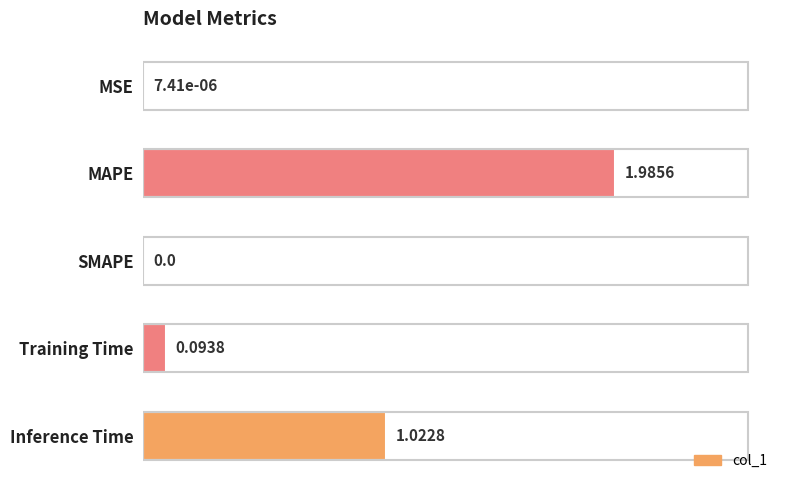

At which category does the chart reach its peak across all series?

MAPE